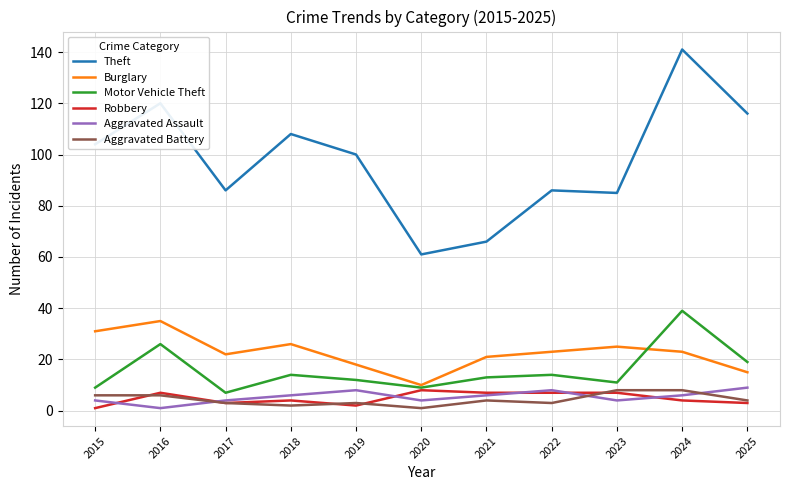

Is the value of Burglary at 2022 greater than the value of Theft at 2023?

No